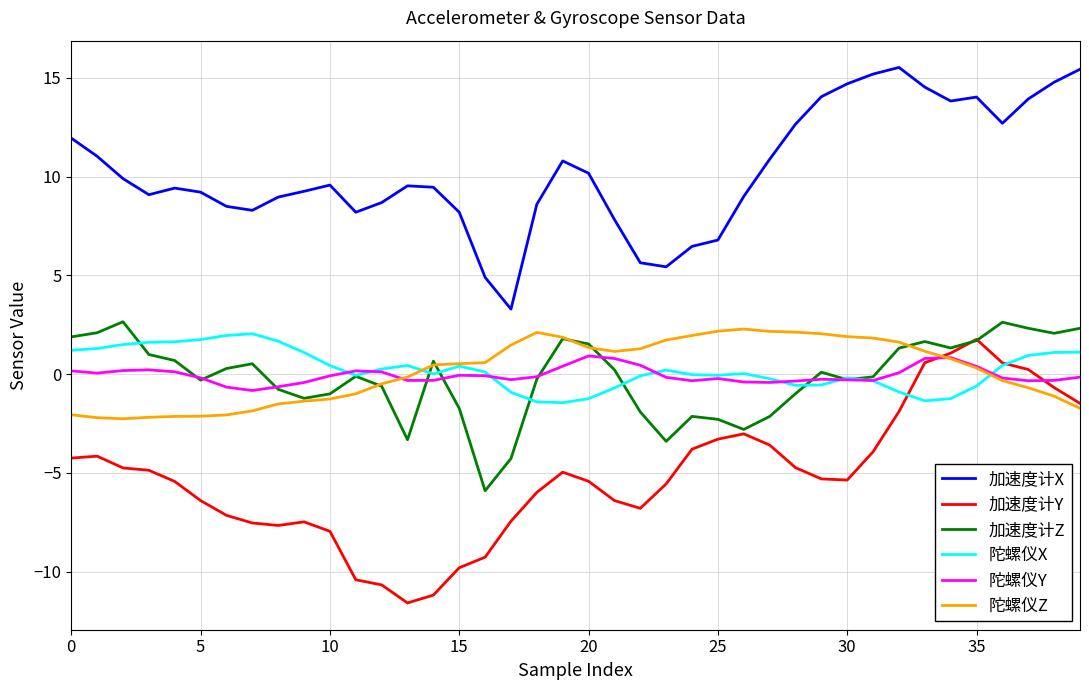

What are all the series names shown in the legend?

加速度计X, 加速度计Y, 加速度计Z, 陀螺仪X, 陀螺仪Y, 陀螺仪Z